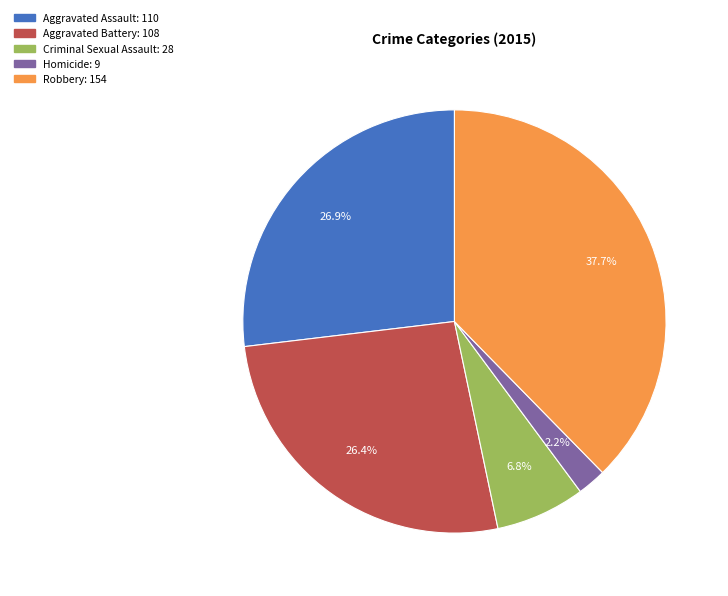

To the nearest percent, what is the average slice percentage?

20%